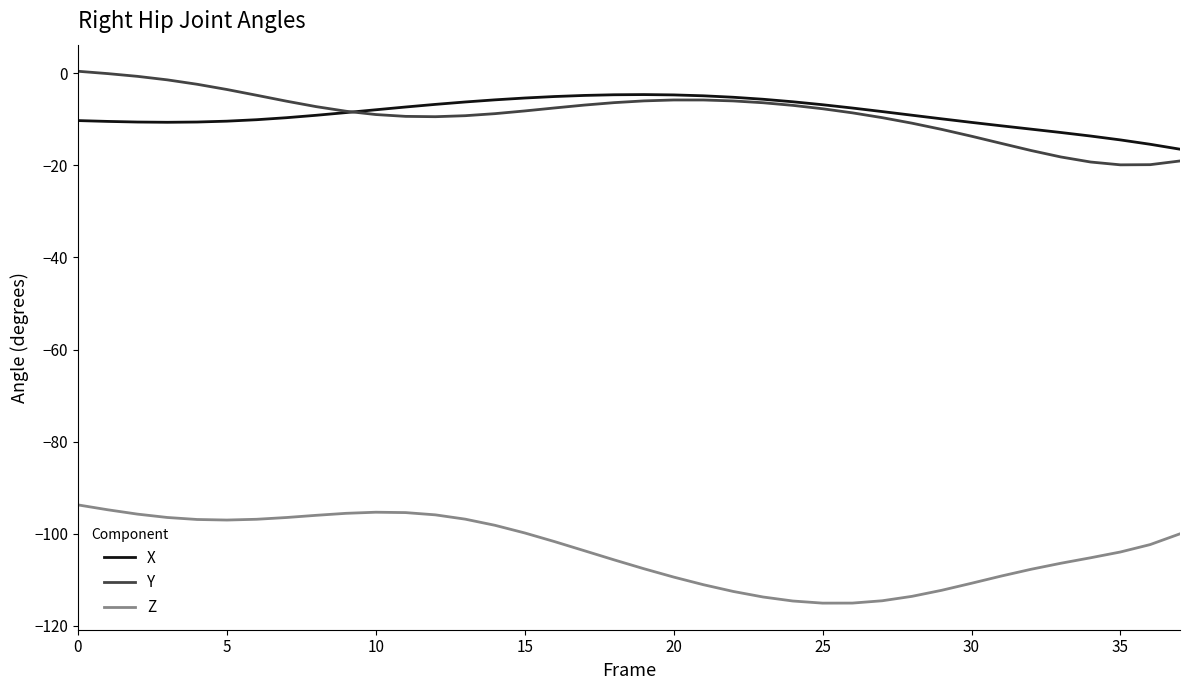

What is the highest value of the Z series?

-93.7